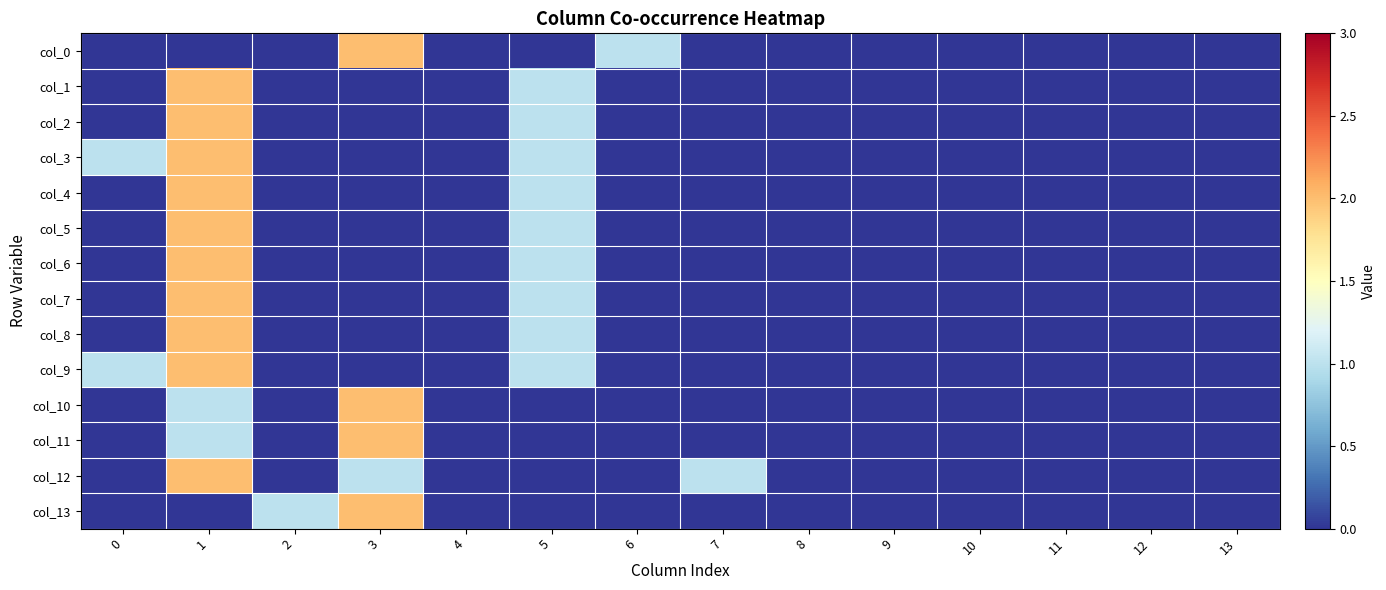

Count the number of data series in this chart.

14